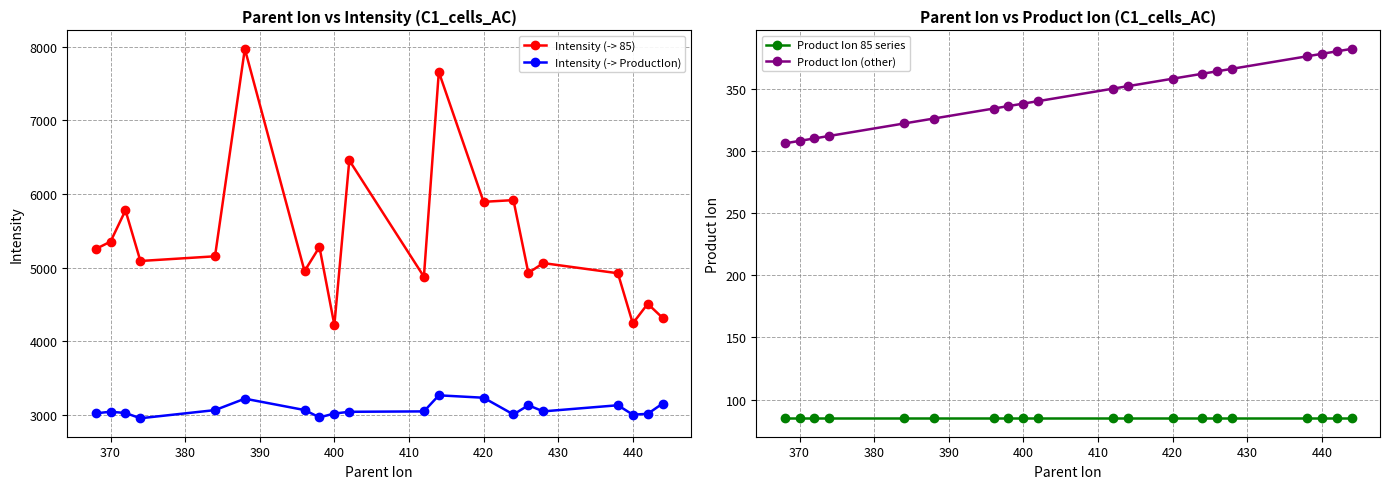

True or false: Intensity (-> 85) has more than 0 interior local peaks.

True